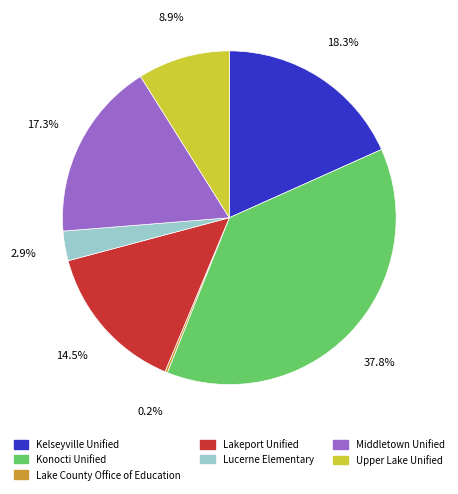

To the nearest percent, what is the average slice percentage?

14%